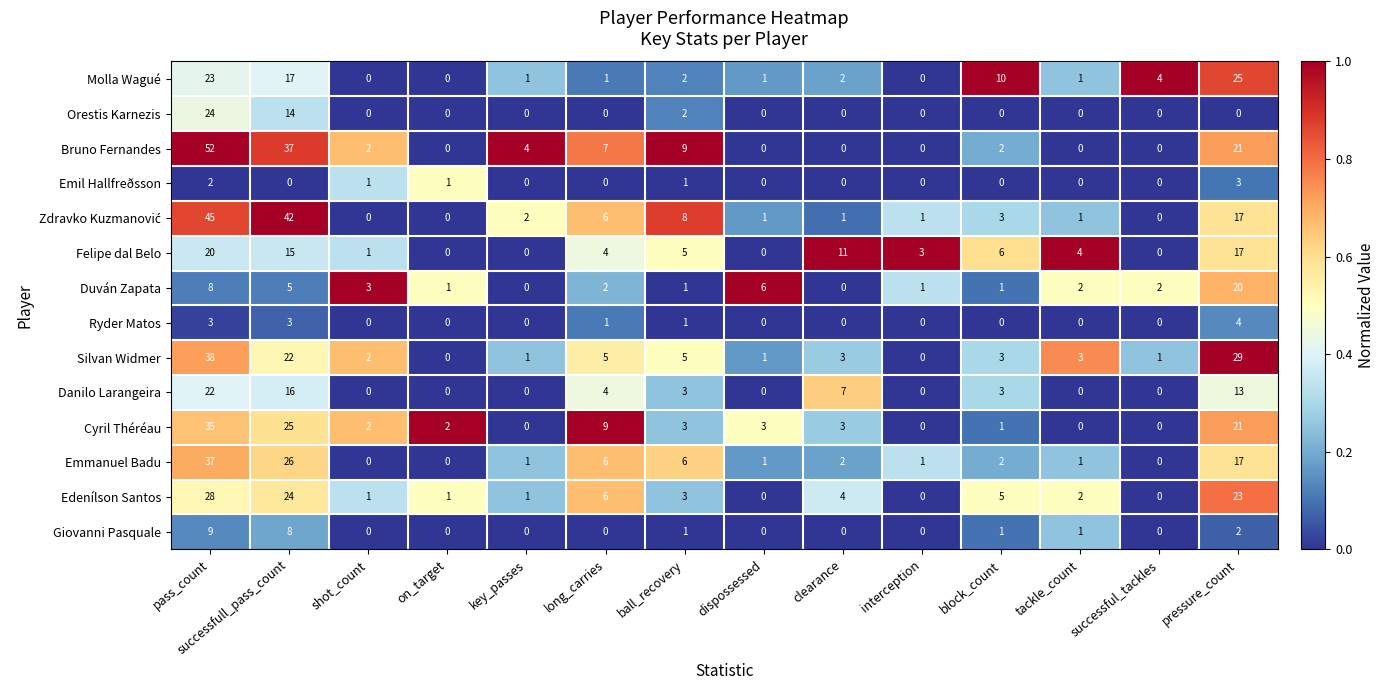

What is the difference between the highest and lowest values at pass_count?

50